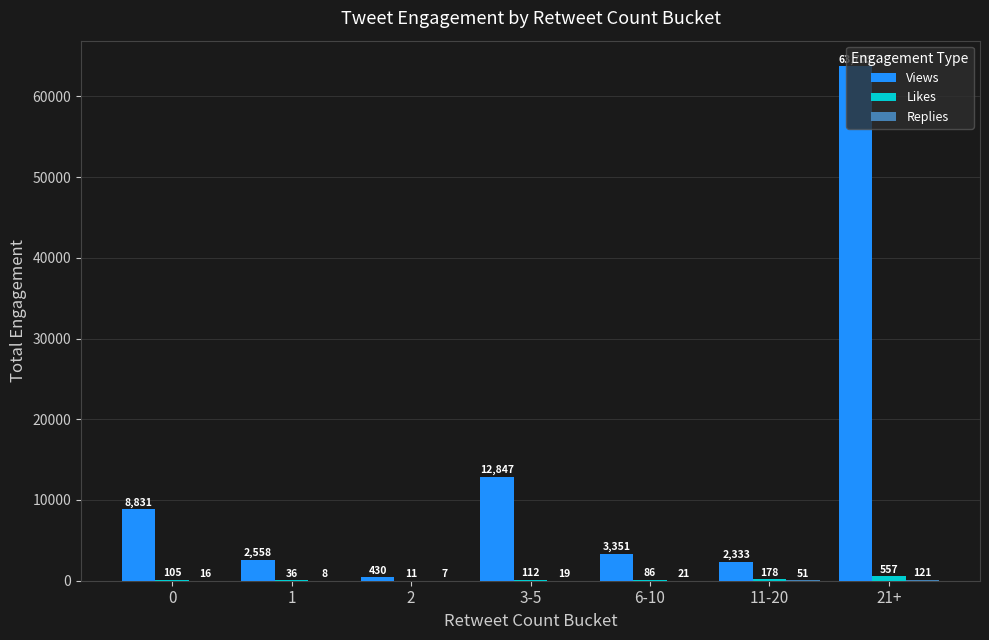

Which series has the largest total across all categories?

Views